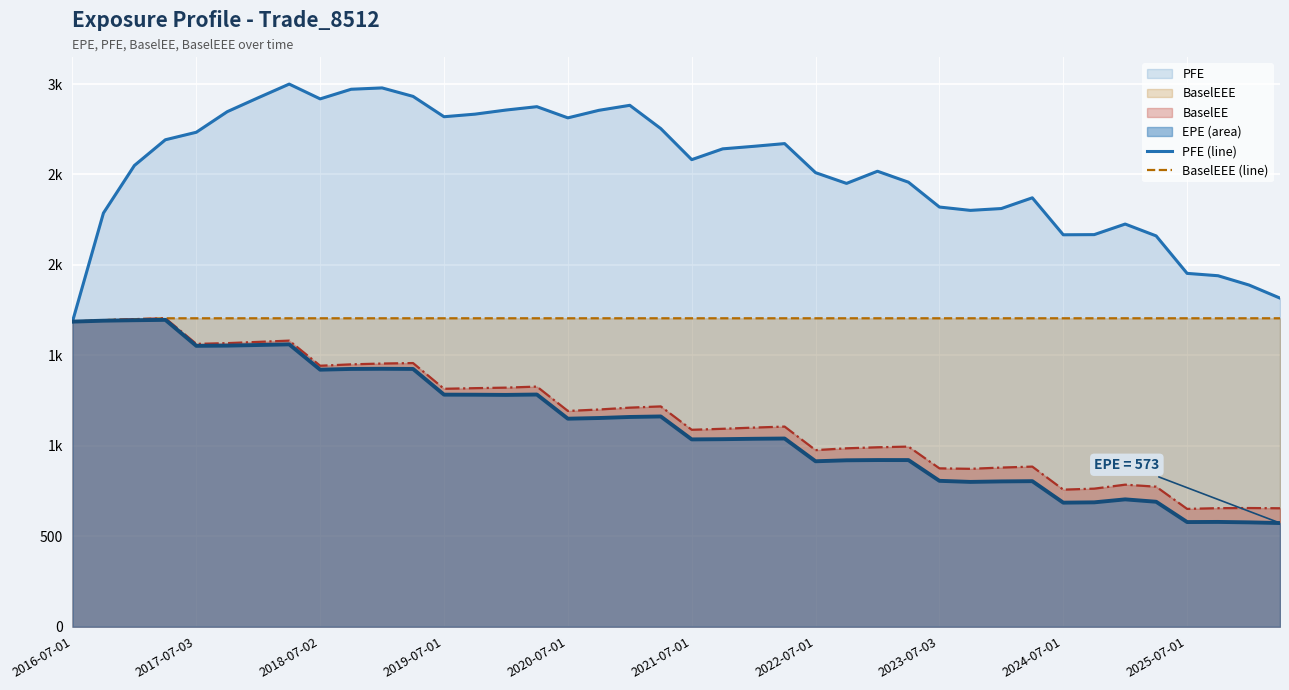

True or false: PFE (line) and EPE (line) intersect in this chart.

False